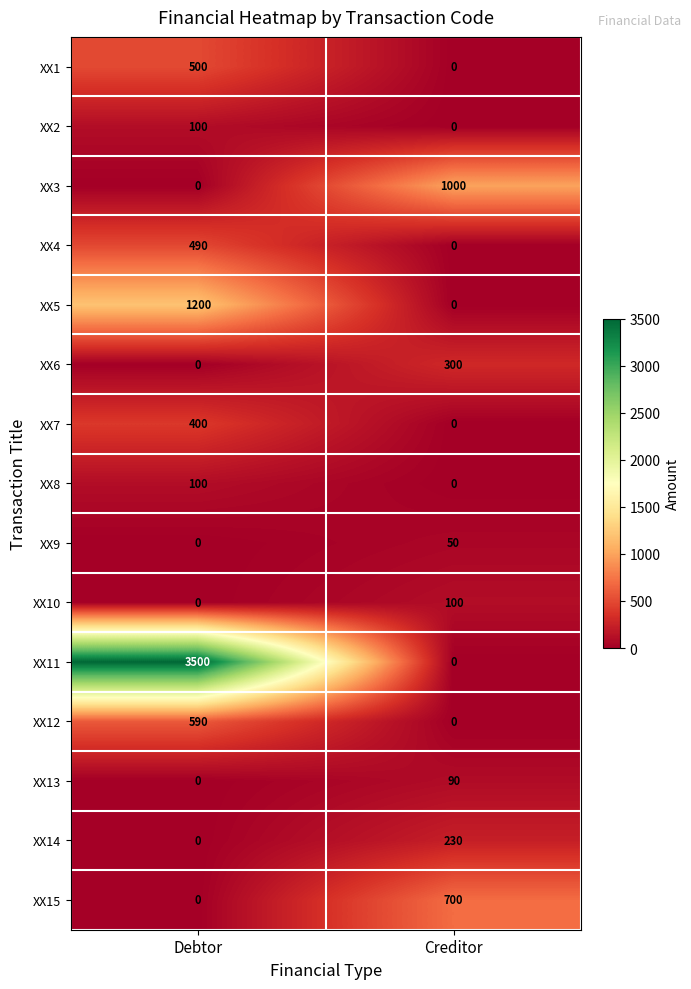

At which label does XX15 reach its peak?

Creditor